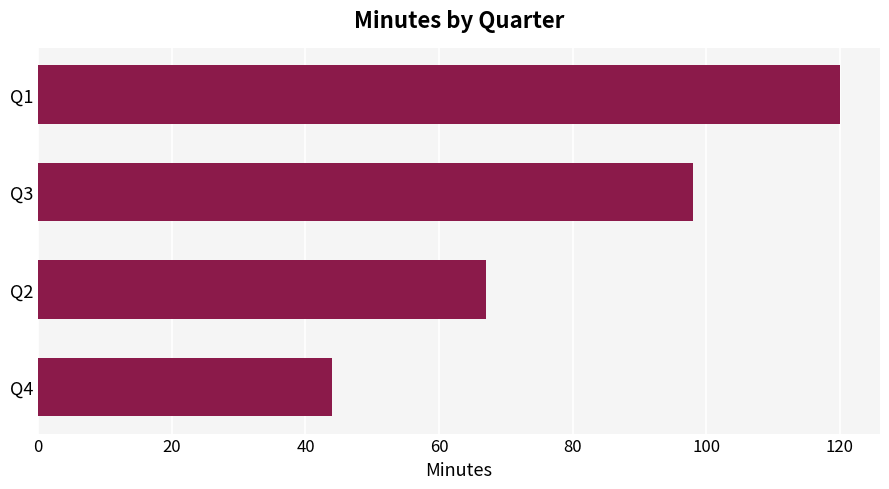

The chart shows a value of 98 at Q3. True or false?

True